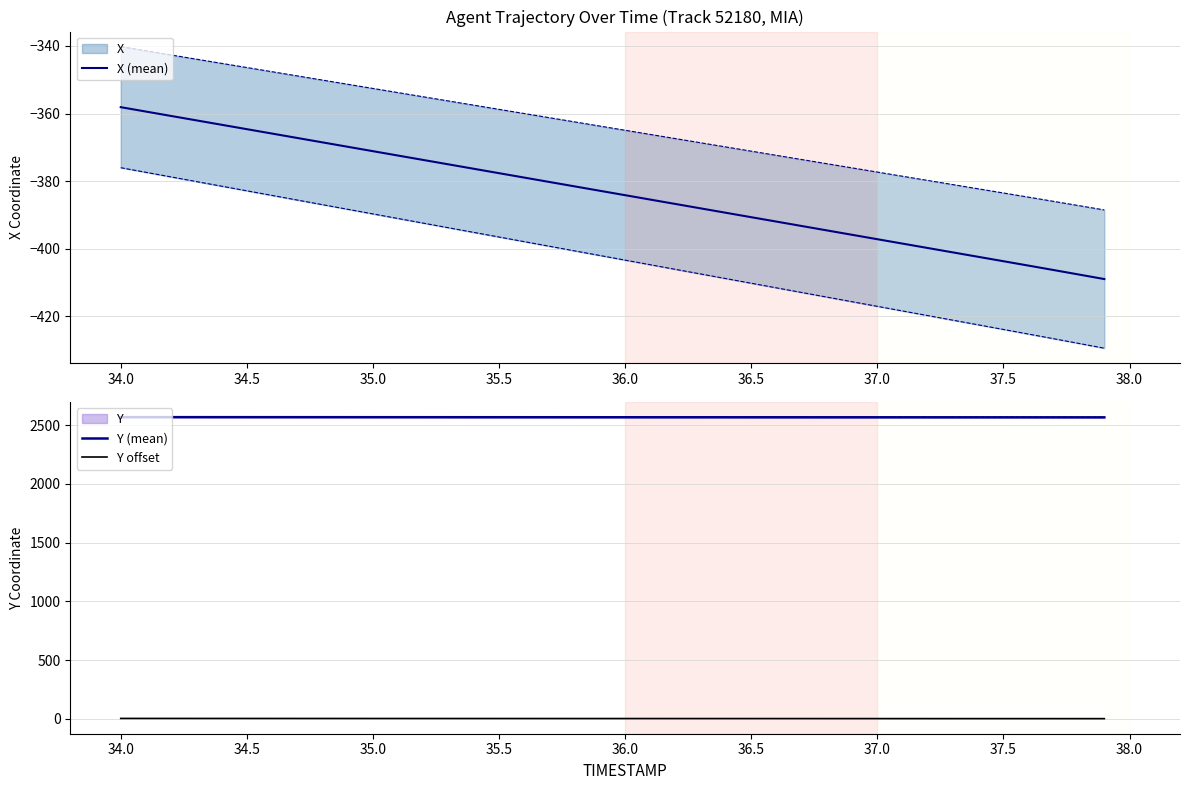

Which series has the largest total across all categories?

Y (mean)